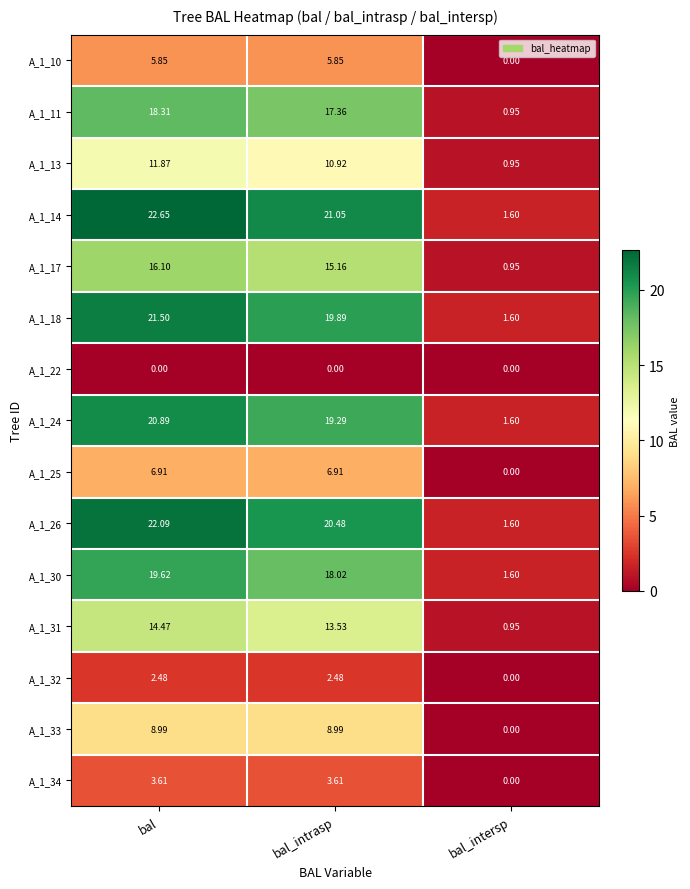

Which category has the highest value across all series?

bal